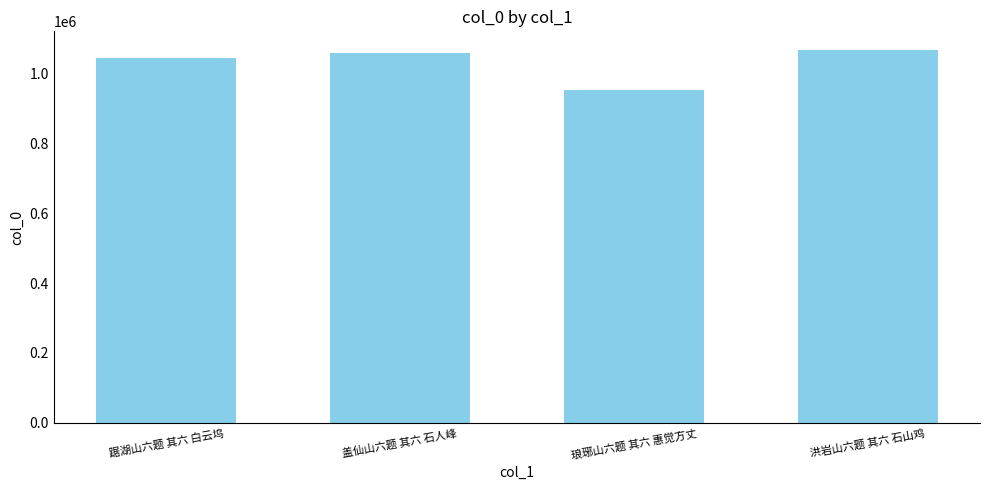

How many bars are there in total?

4